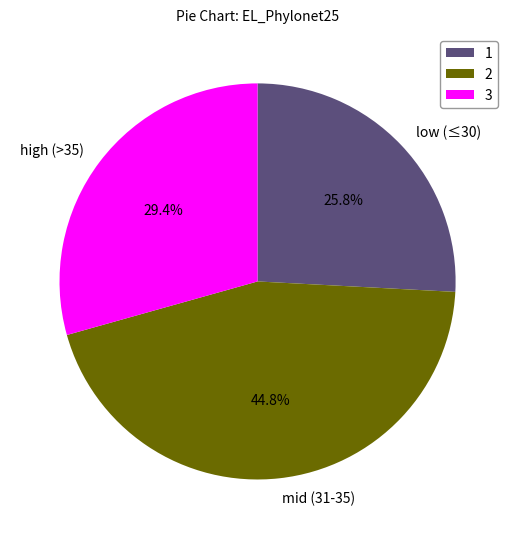

What percentage is NOT represented by high (>35)?

70.6%